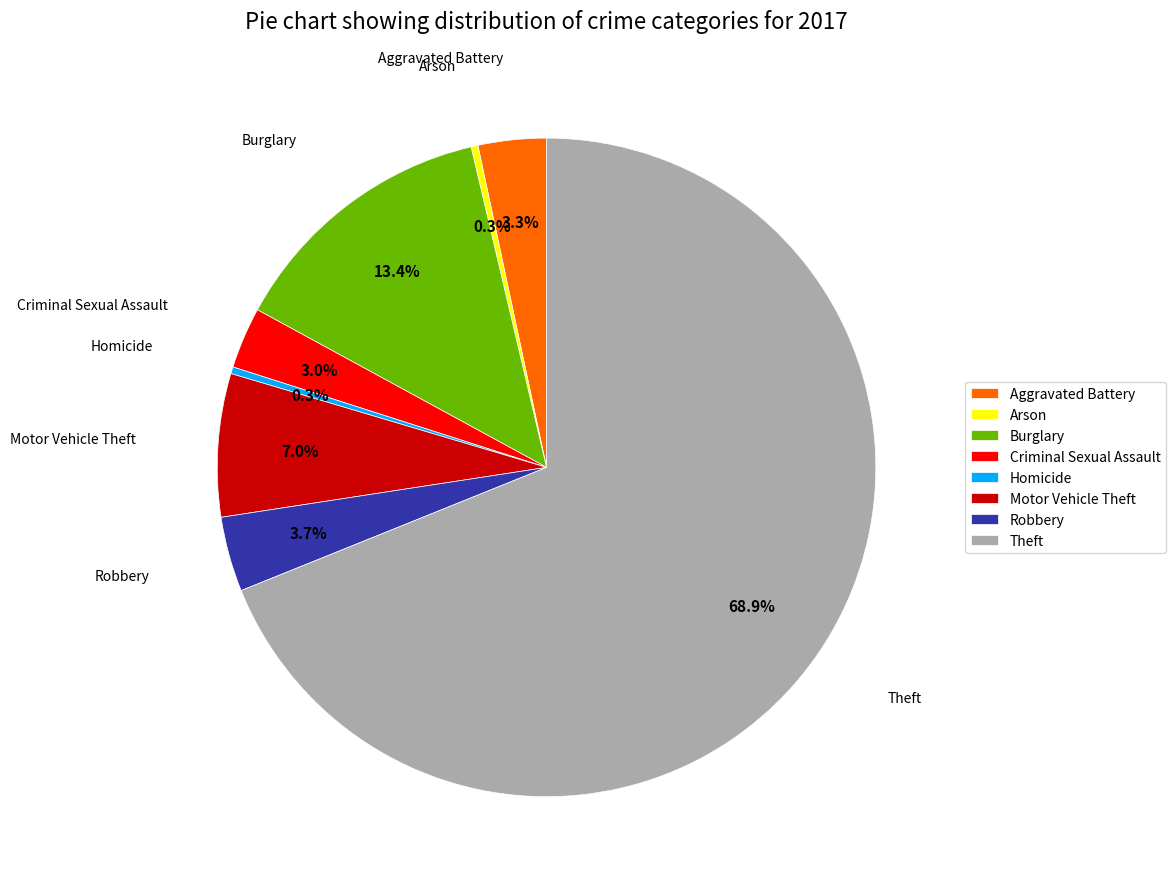

Count the number of slices in the pie.

8